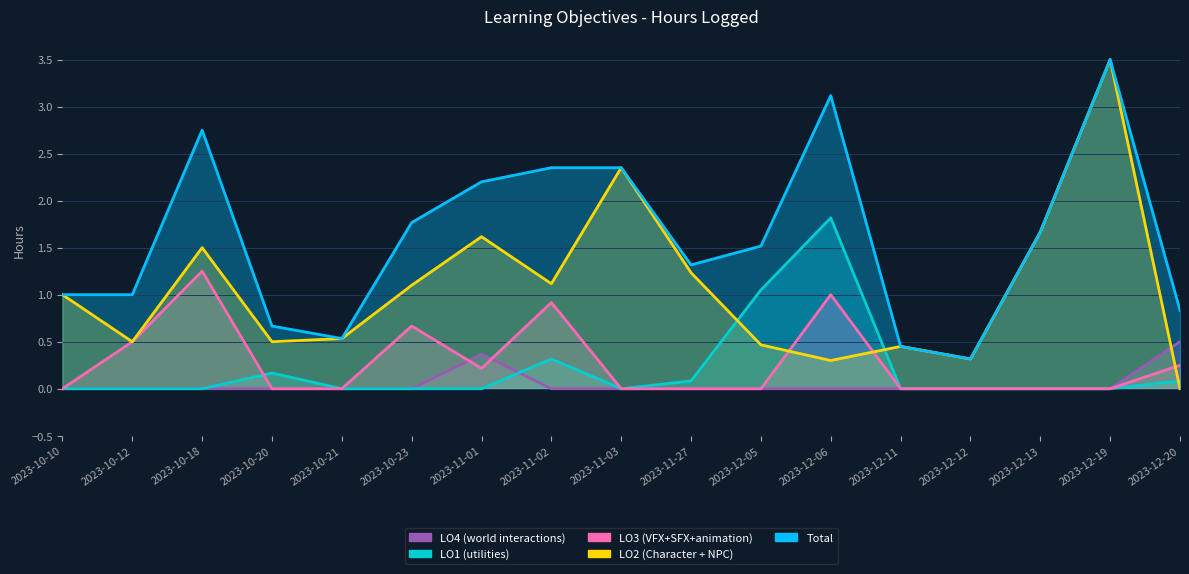

What is the difference between the second highest and second lowest values in the LO2 (Character + NPC) series?

2.1